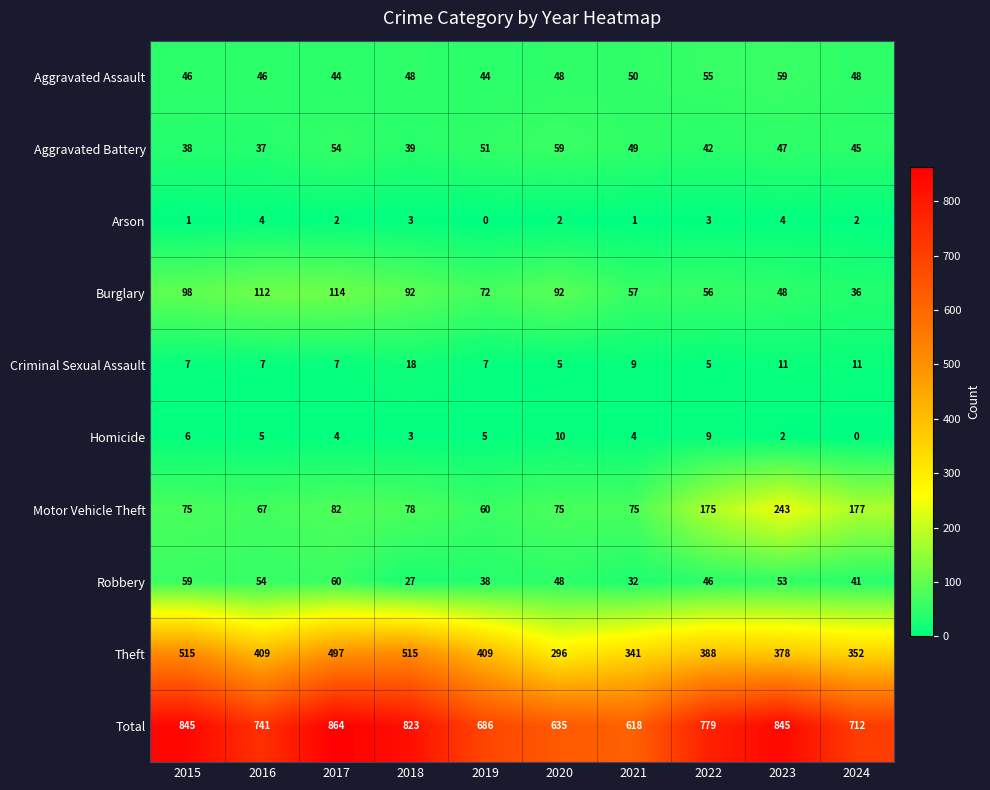

True or false: Arson has a value of 4 at 2023.

True